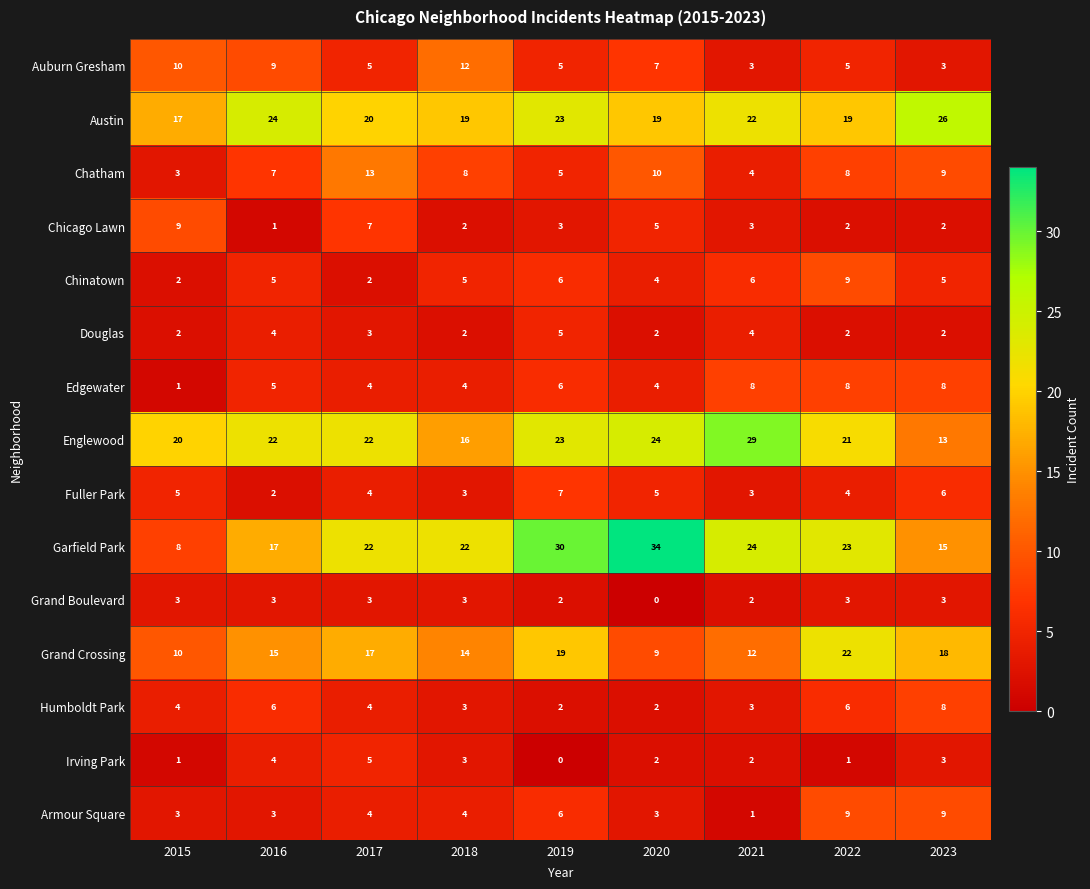

At how many categories does at least one series exceed 1?

9